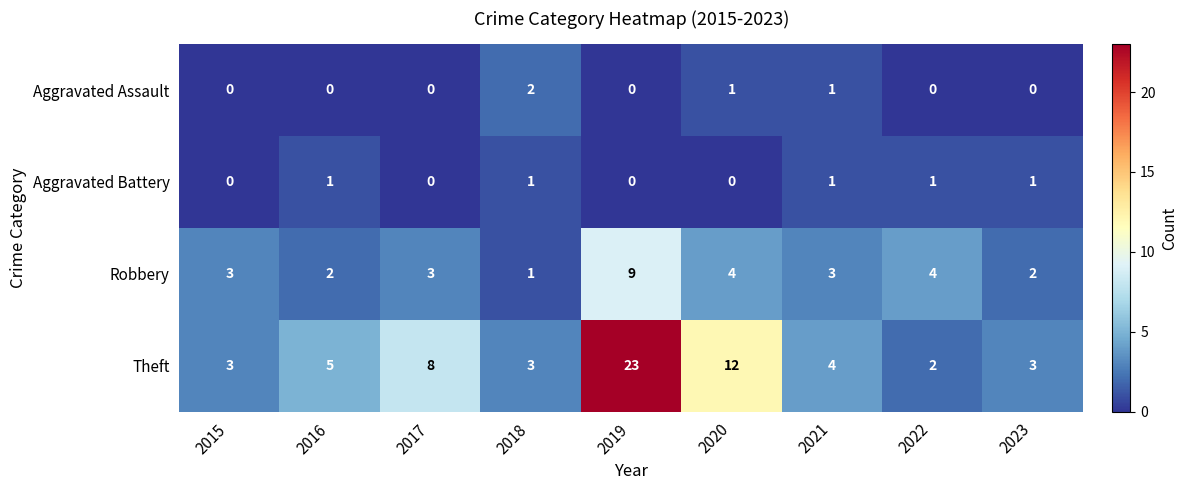

At which category is the sum across all series the highest?

2019